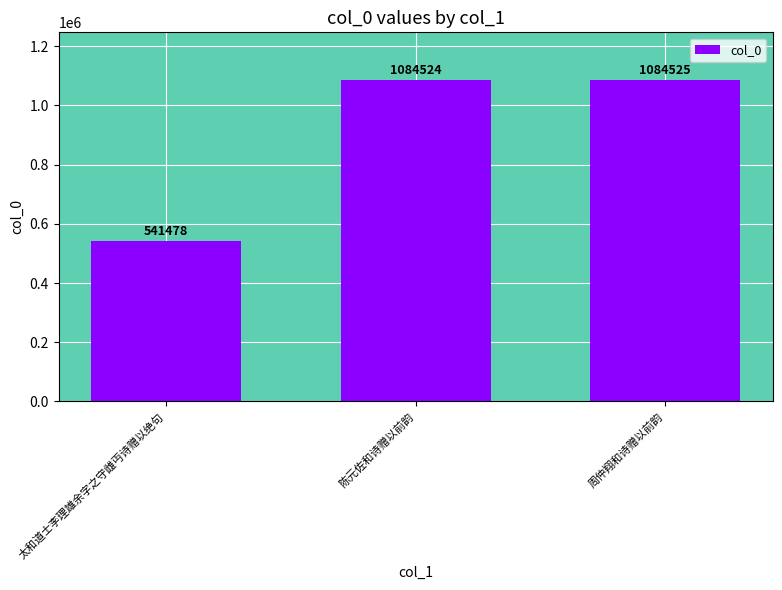

True or false: the data shows 541478 at 太和道士李理雄余字之守雌丏诗赠以绝句.

True